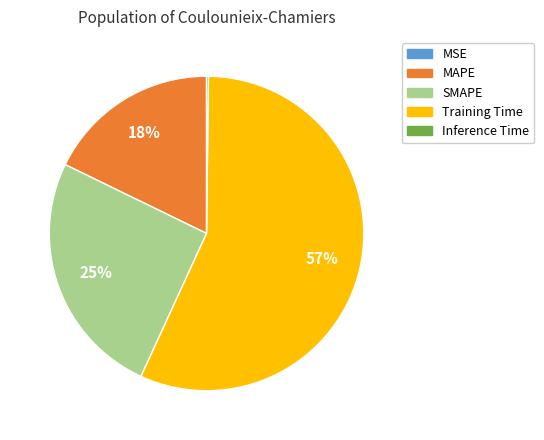

To the nearest percent, what is the average slice percentage?

20%